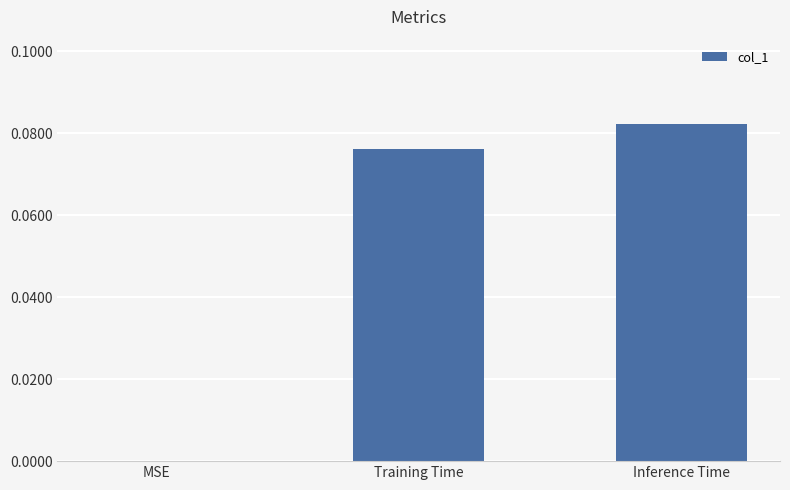

Is it true that the value at Training Time is 0.0?

False